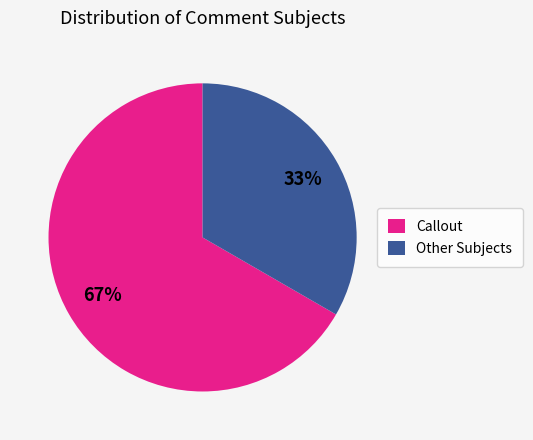

Is the sum of Other Subjects and Callout greater than half?

Yes